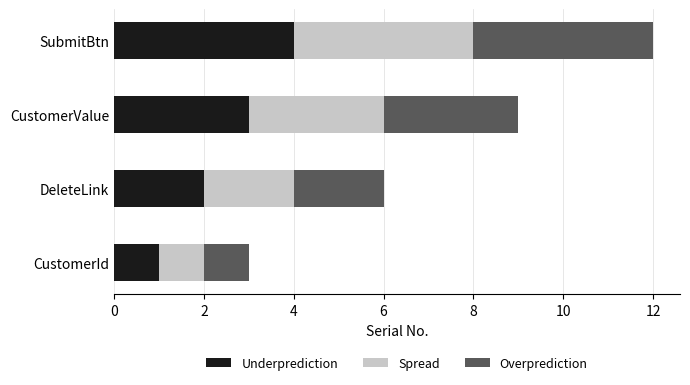

Rank the categories by Underprediction value from lowest to highest.

CustomerId, DeleteLink, CustomerValue, SubmitBtn